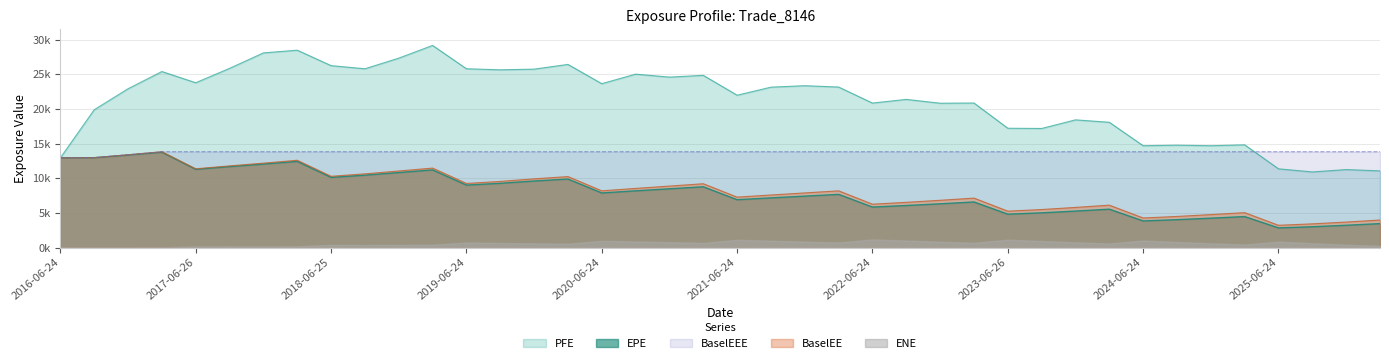

Which series changed the most between 2022-09-26 and 2024-09-24?

PFE